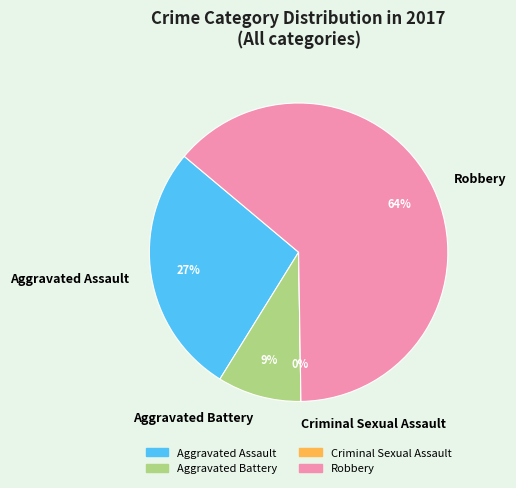

Which slice is the largest?

Robbery